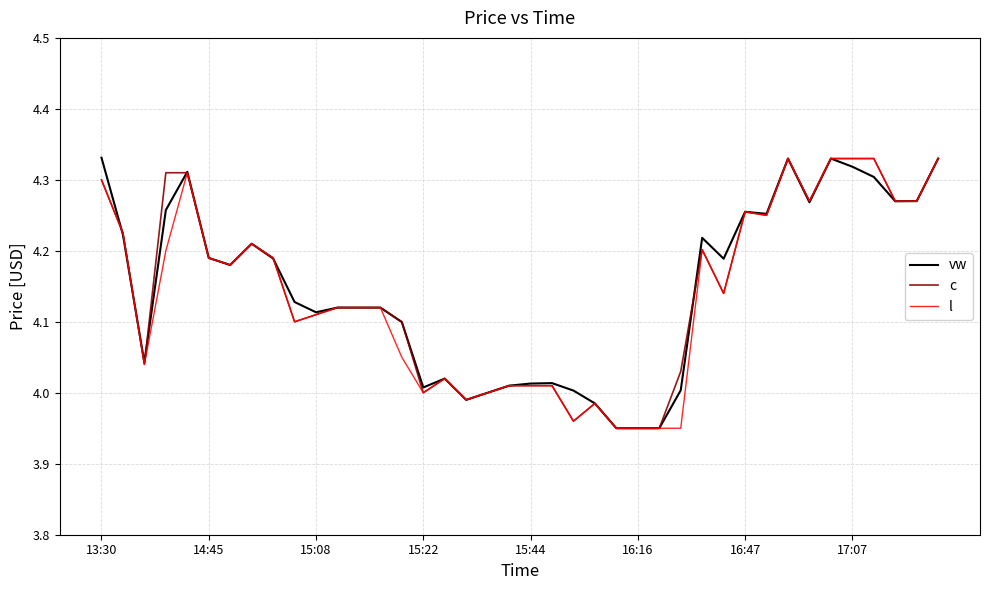

True or false: l and vw intersect in this chart.

True